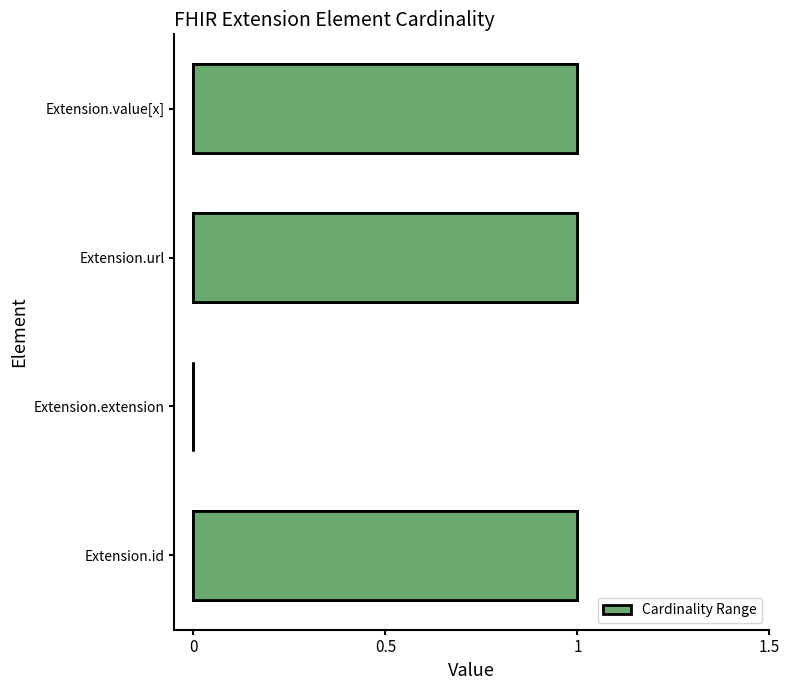

What is the maximum value shown in the chart?

1